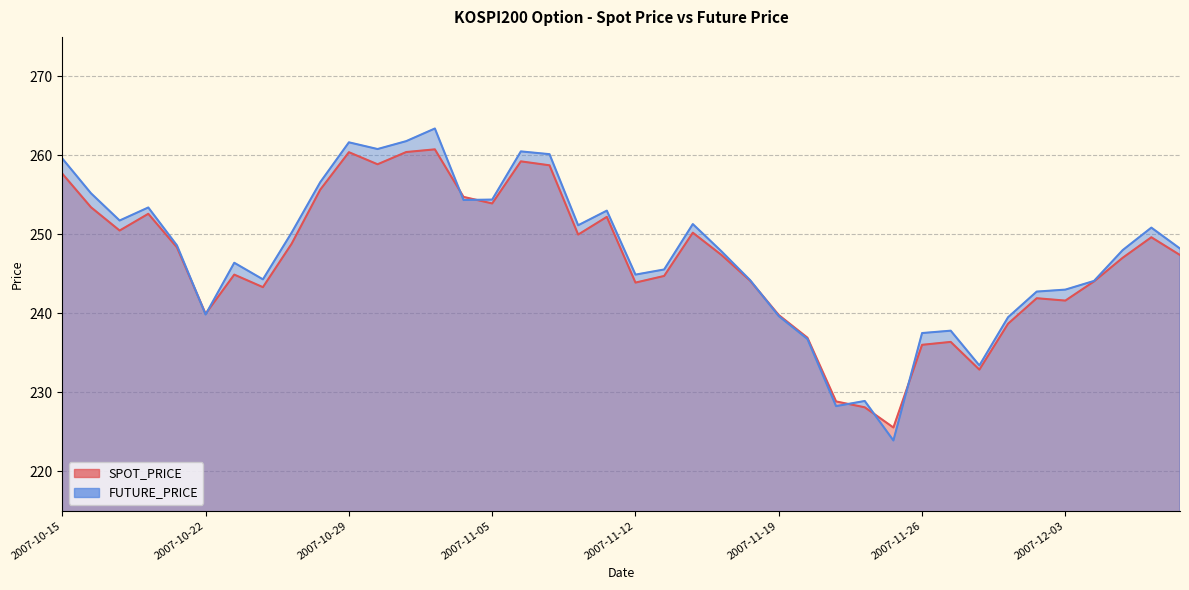

Between 2007-11-23 and 2007-11-01, which is larger?

2007-11-01